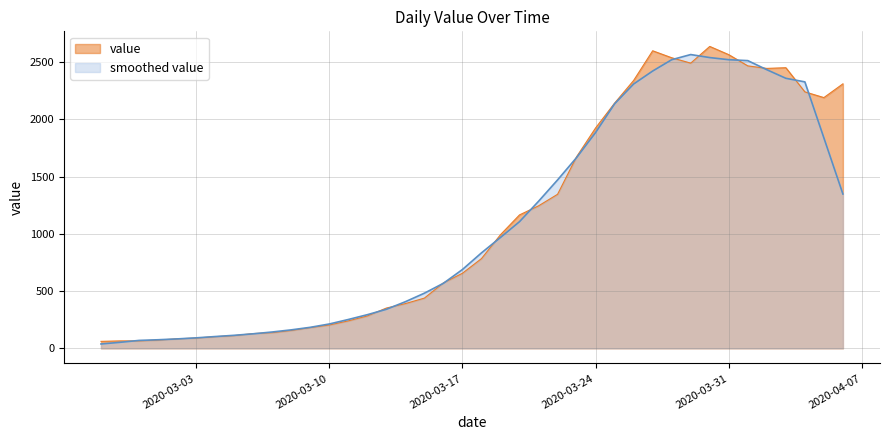

How many data points does each series have?

40